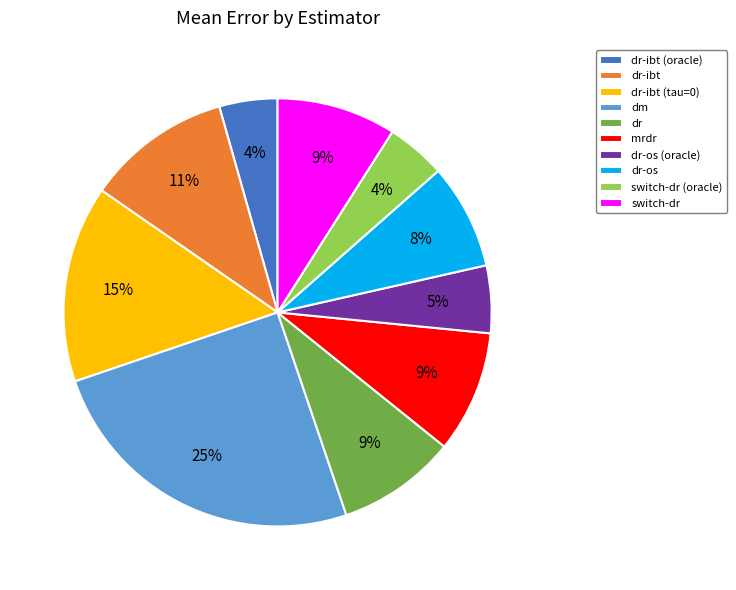

How many slices are in this pie chart?

10